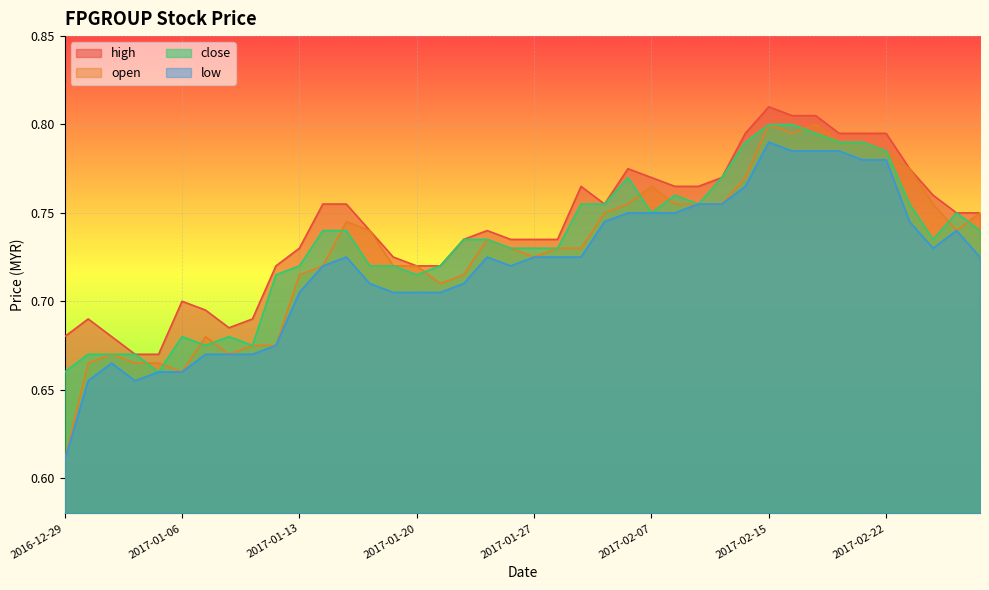

At which label is open closest to 0?

2016-12-29